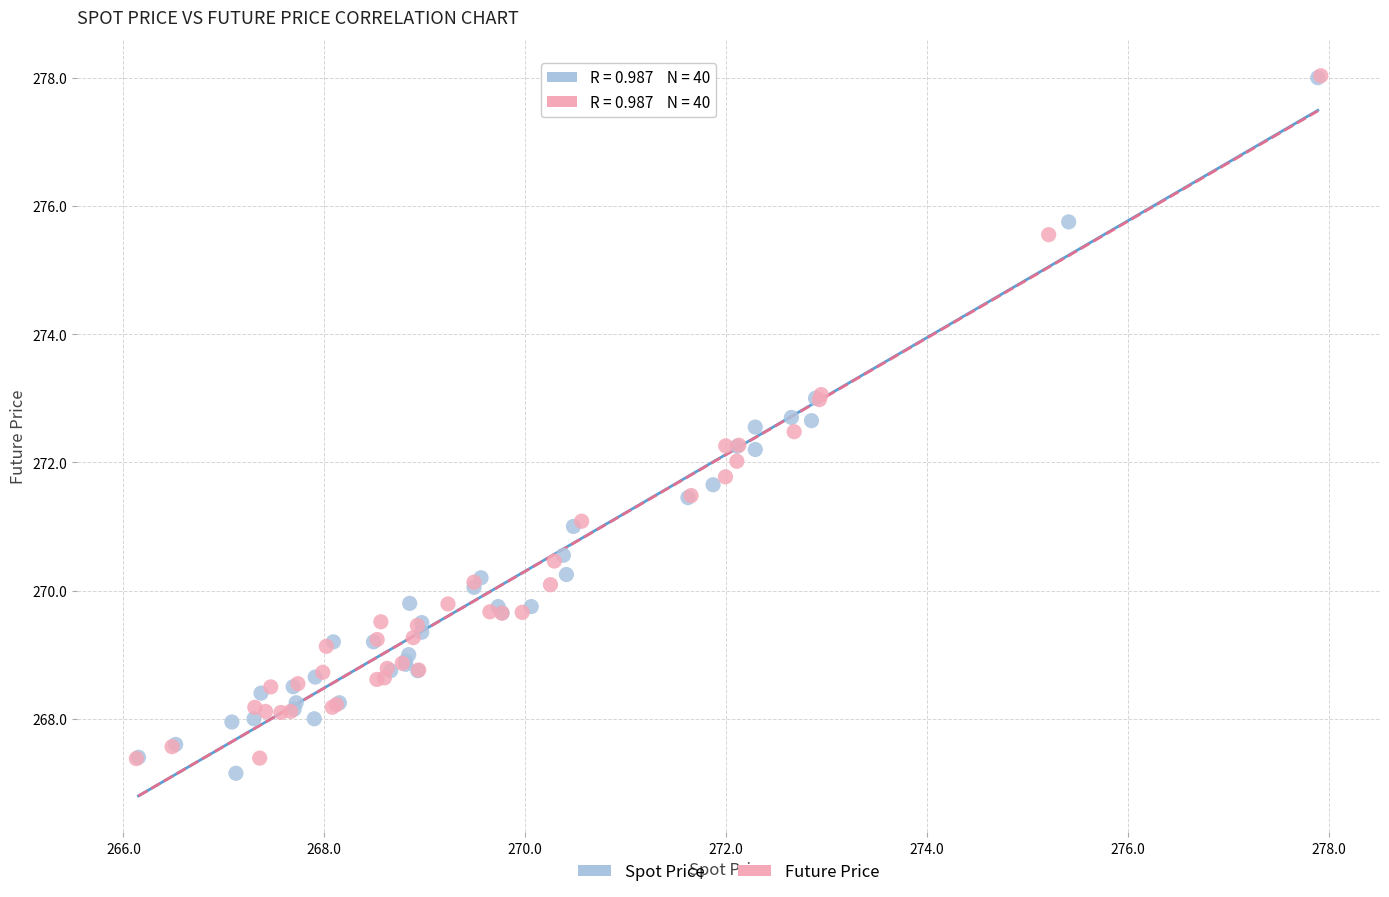

Which series contains the lowest Y value?

Spot Price